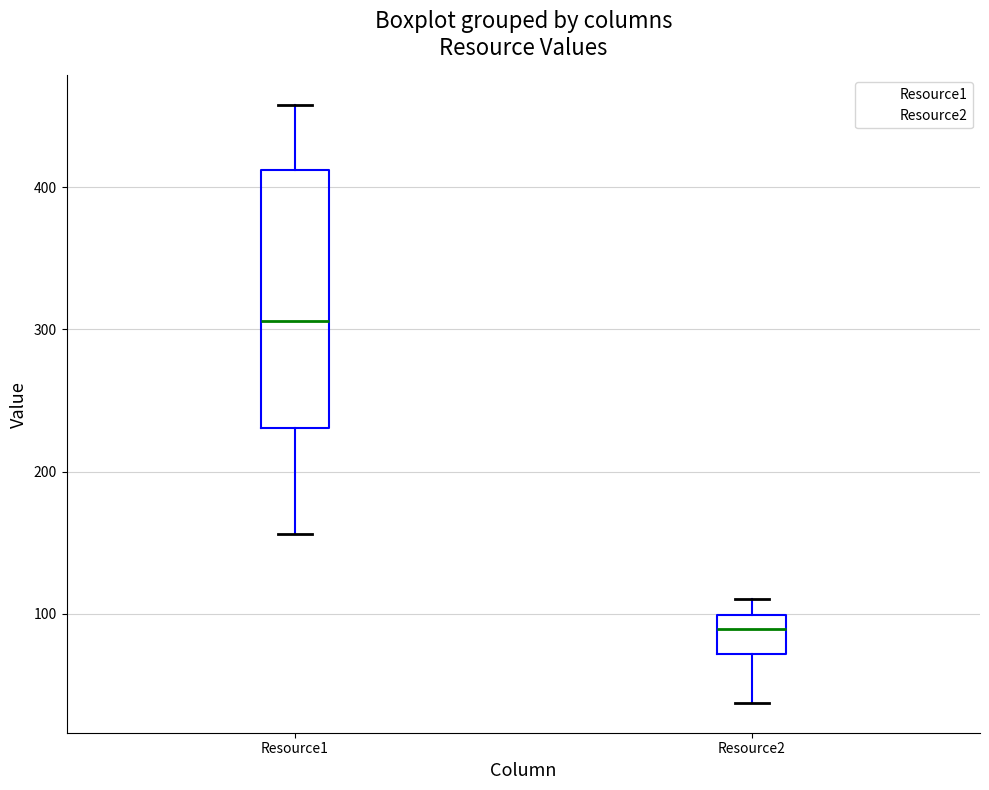

Reading left to right, transcribe this box plot: for each box, give where its median line is, the range the box spans, and where its two whiskers end, as read against the y-axis. The values are not printed on the chart, so give them approximately, as read against the axis.

Resource1: median 310, box 230 to 410, whiskers 160 to 460
Resource2: median 90, box 70 to 100, whiskers 40 to 110